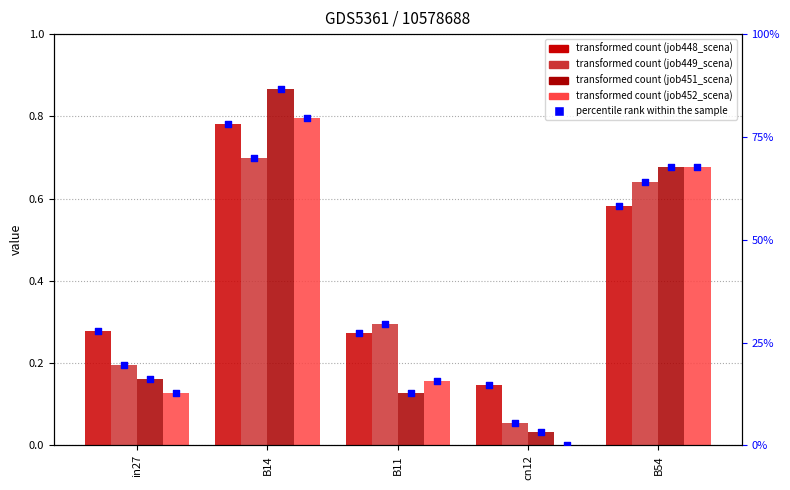

Which series has the largest total across all categories?

job448_scenario0_898